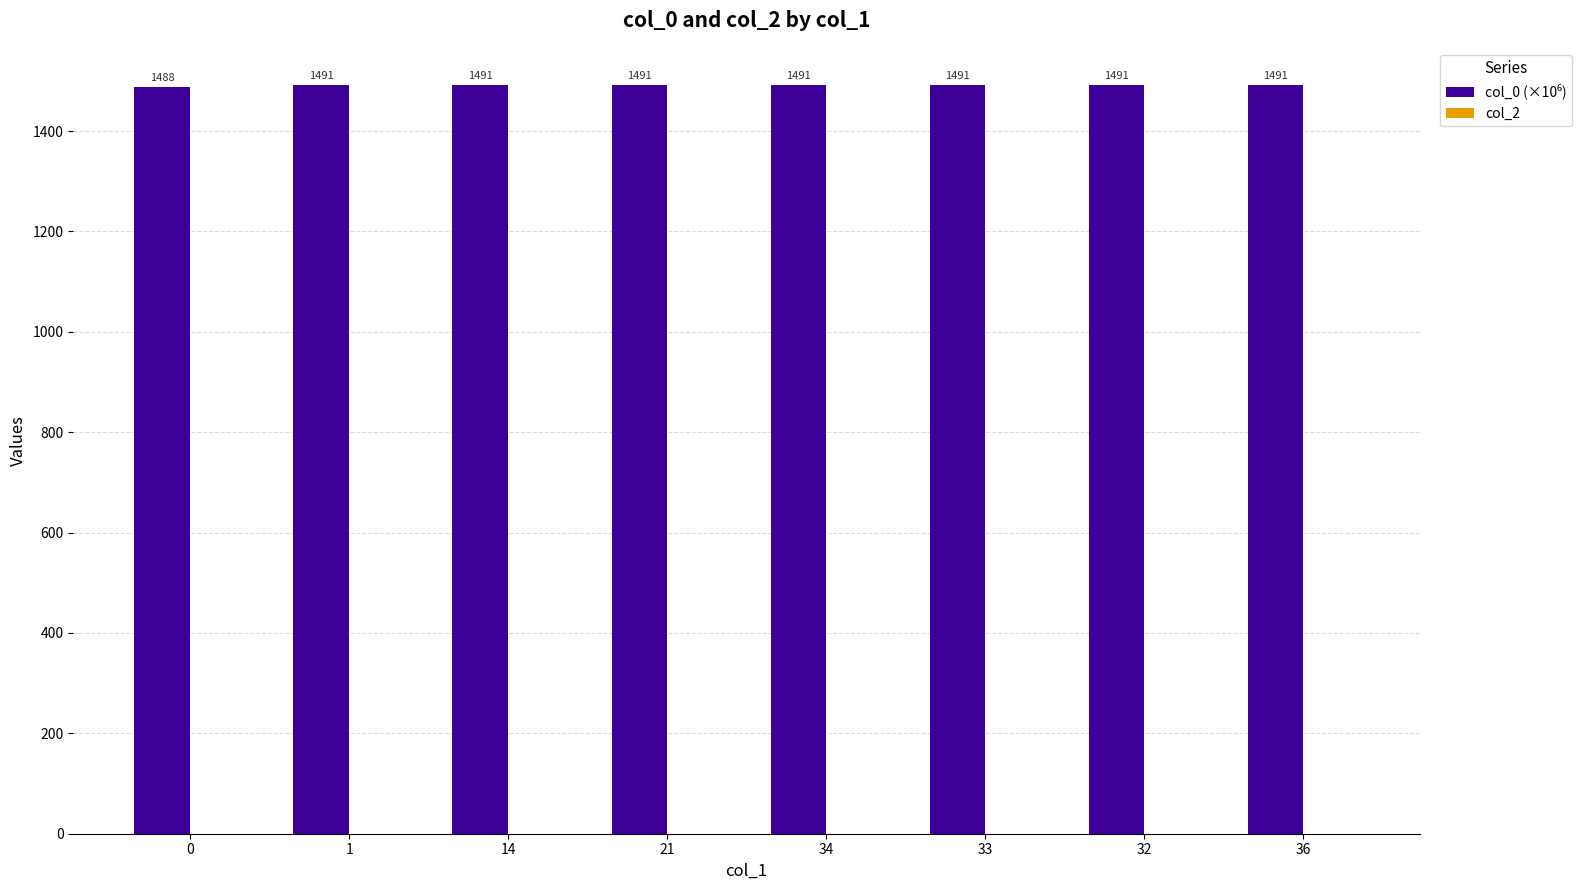

What position from the left is 36?

8